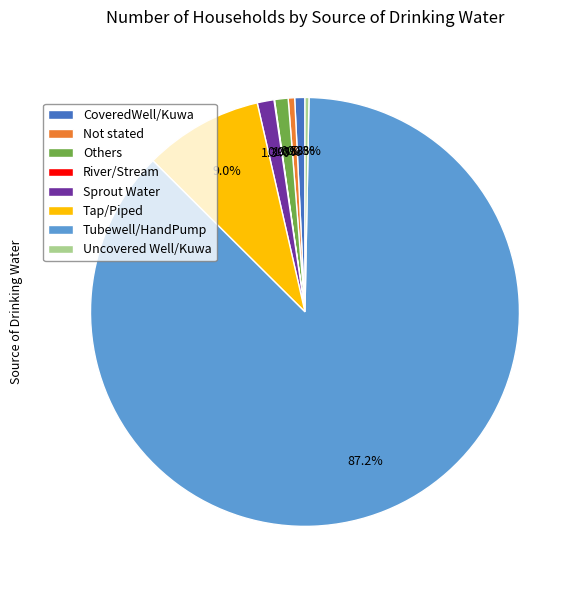

Is there a majority slice in this chart?

Yes